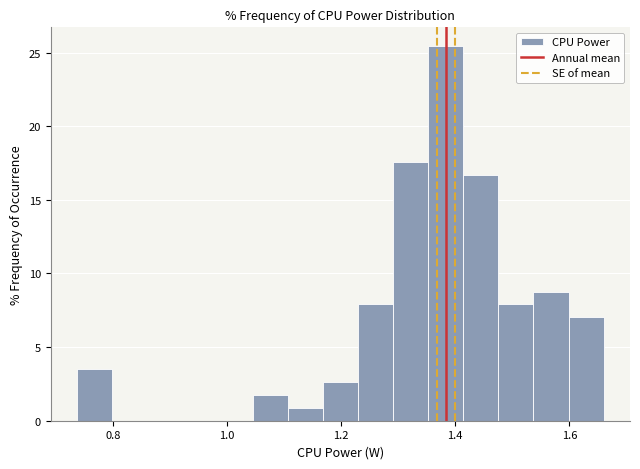

Around what value on the x-axis is the tallest bar? Give the approximate position of its centre, as read against the axis.

1.38